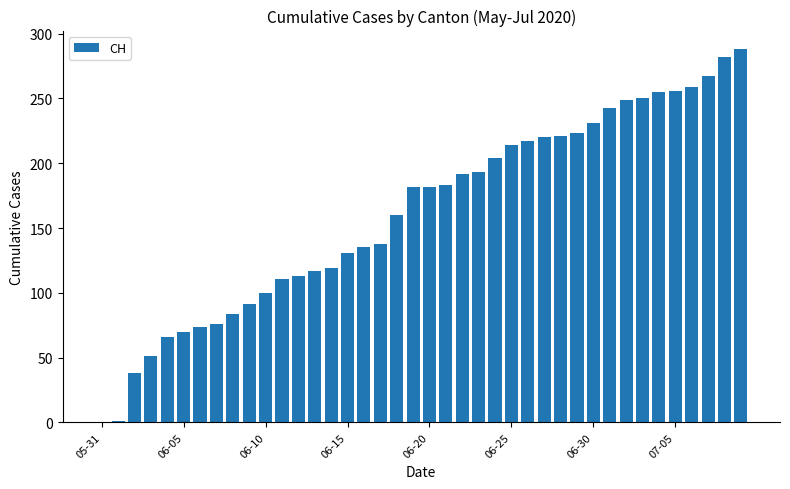

What is the sum of all values?

6486